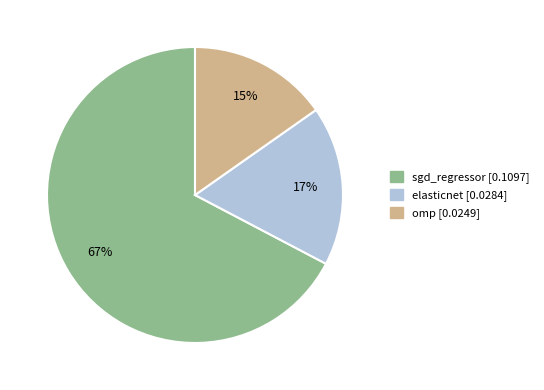

Which category has the biggest portion of the pie?

sgd_regressor